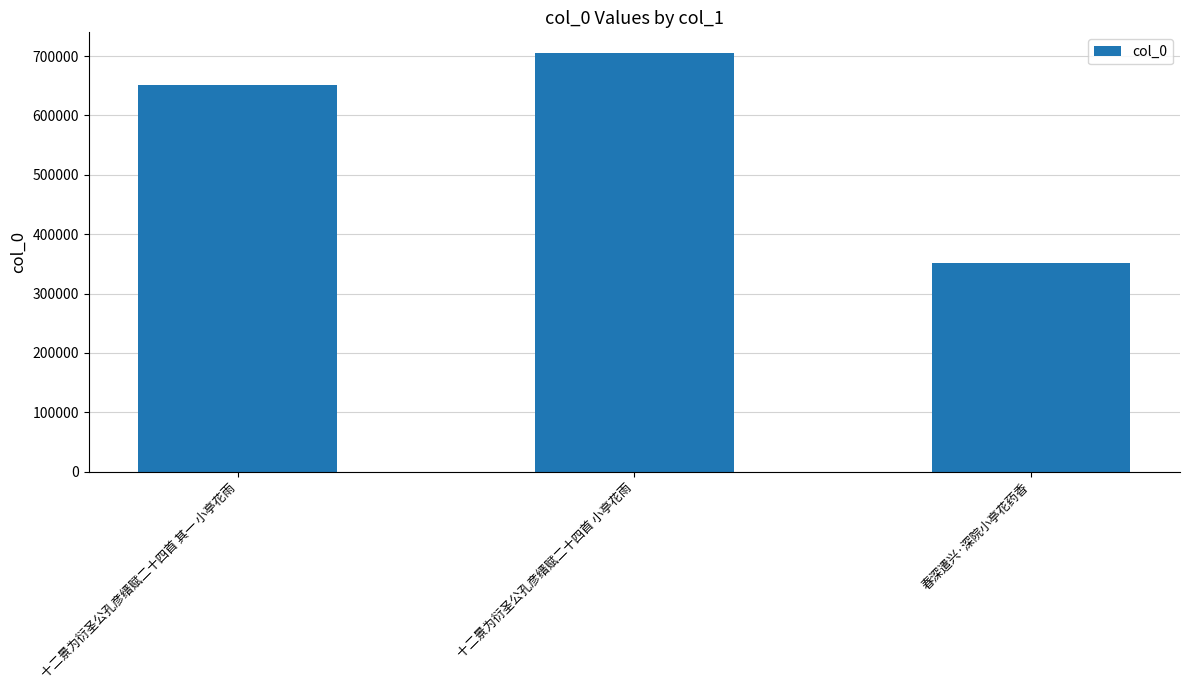

Which category has the lowest value across all series?

春深遣兴·深院小亭花药香